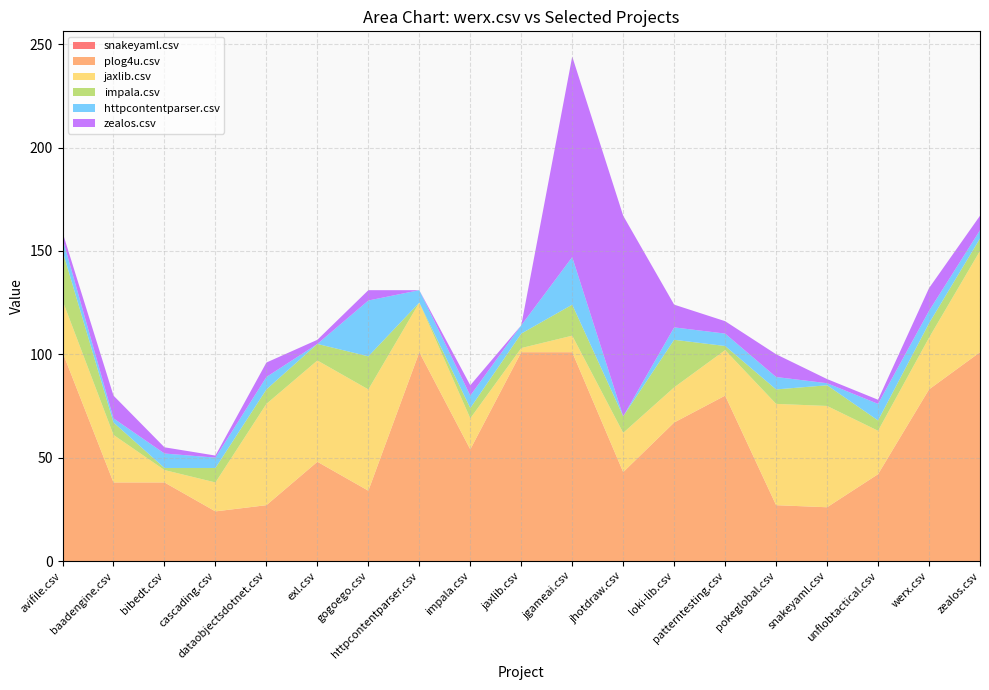

Reading left to right, list all the values displayed in this chart.

snakeyaml.csv: avifile.csv=0	baadengine.csv=0	bibedt.csv=0	cascading.csv=0	dataobjectsdotnet.csv=0	exl.csv=0	gogoego.csv=0	httpcontentparser.csv=0	impala.csv=0	jaxlib.csv=0	jgameai.csv=0	jhotdraw.csv=0	loki-lib.csv=0	patterntesting.csv=0	pokeglobal.csv=0	snakeyaml.csv=0	unflobtactical.csv=0	werx.csv=0	zealos.csv=0
plog4u.csv: avifile.csv=101	baadengine.csv=38	bibedt.csv=38	cascading.csv=24	dataobjectsdotnet.csv=27	exl.csv=48	gogoego.csv=34	httpcontentparser.csv=101	impala.csv=54	jaxlib.csv=101	jgameai.csv=101	jhotdraw.csv=43	loki-lib.csv=67	patterntesting.csv=80	pokeglobal.csv=27	snakeyaml.csv=26	unflobtactical.csv=42	werx.csv=83	zealos.csv=101
jaxlib.csv: avifile.csv=25	baadengine.csv=23	bibedt.csv=6	cascading.csv=14	dataobjectsdotnet.csv=49	exl.csv=49	gogoego.csv=49	httpcontentparser.csv=24	impala.csv=15	jaxlib.csv=2	jgameai.csv=8	jhotdraw.csv=19	loki-lib.csv=17	patterntesting.csv=22	pokeglobal.csv=49	snakeyaml.csv=49	unflobtactical.csv=21	werx.csv=25	zealos.csv=49
impala.csv: avifile.csv=24	baadengine.csv=6	bibedt.csv=1	cascading.csv=7	dataobjectsdotnet.csv=7	exl.csv=8	gogoego.csv=16	httpcontentparser.csv=0	impala.csv=5	jaxlib.csv=7	jgameai.csv=15	jhotdraw.csv=8	loki-lib.csv=23	patterntesting.csv=2	pokeglobal.csv=7	snakeyaml.csv=10	unflobtactical.csv=5	werx.csv=7	zealos.csv=6
httpcontentparser.csv: avifile.csv=6	baadengine.csv=2	bibedt.csv=7	cascading.csv=5	dataobjectsdotnet.csv=6	exl.csv=0	gogoego.csv=27	httpcontentparser.csv=6	impala.csv=6	jaxlib.csv=4	jgameai.csv=23	jhotdraw.csv=0	loki-lib.csv=6	patterntesting.csv=6	pokeglobal.csv=6	snakeyaml.csv=1	unflobtactical.csv=8	werx.csv=6	zealos.csv=4
zealos.csv: avifile.csv=3	baadengine.csv=11	bibedt.csv=3	cascading.csv=1	dataobjectsdotnet.csv=7	exl.csv=2	gogoego.csv=5	httpcontentparser.csv=0	impala.csv=5	jaxlib.csv=0	jgameai.csv=97	jhotdraw.csv=97	loki-lib.csv=11	patterntesting.csv=6	pokeglobal.csv=11	snakeyaml.csv=2	unflobtactical.csv=2	werx.csv=11	zealos.csv=7